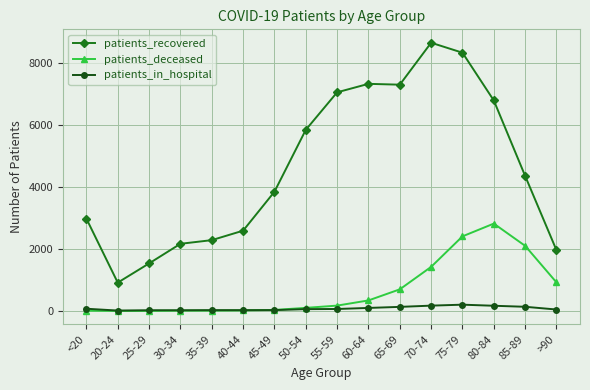

Is the value of patients_deceased at 70-74 greater than the value of patients_in_hospital at 35-39?

Yes